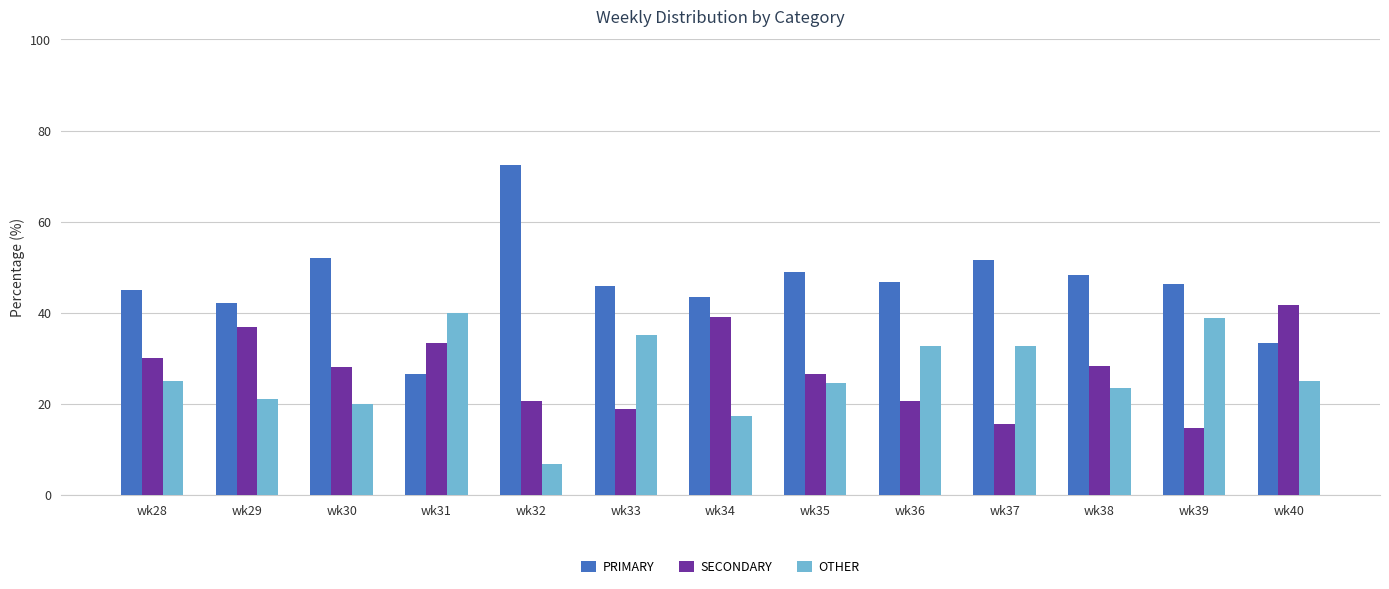

True or false: OTHER has a value of 33.1 at wk28.

False